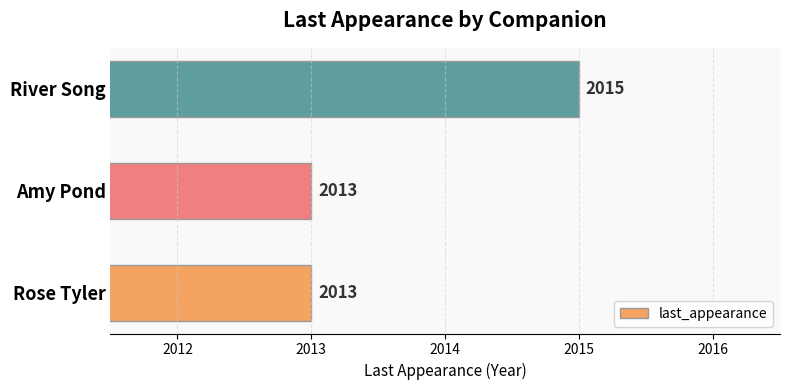

Reading bottom to top, transcribe all the data shown in this chart.

Rose Tyler=2013	Amy Pond=2013	River Song=2015